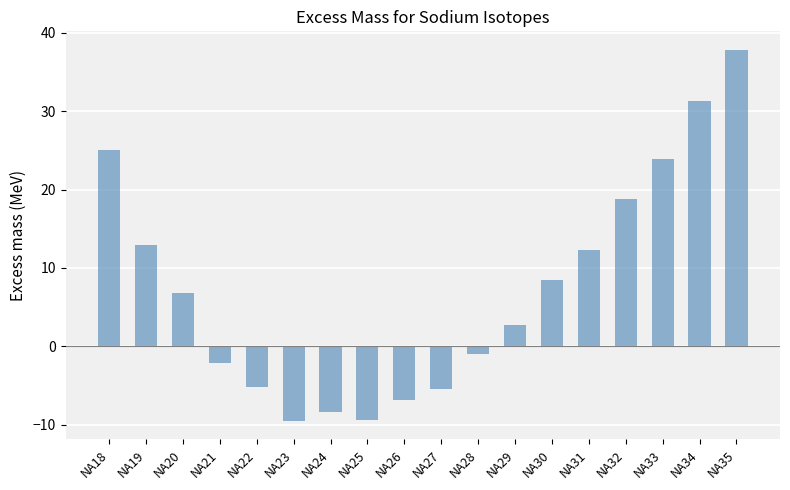

How many values are above zero?

10